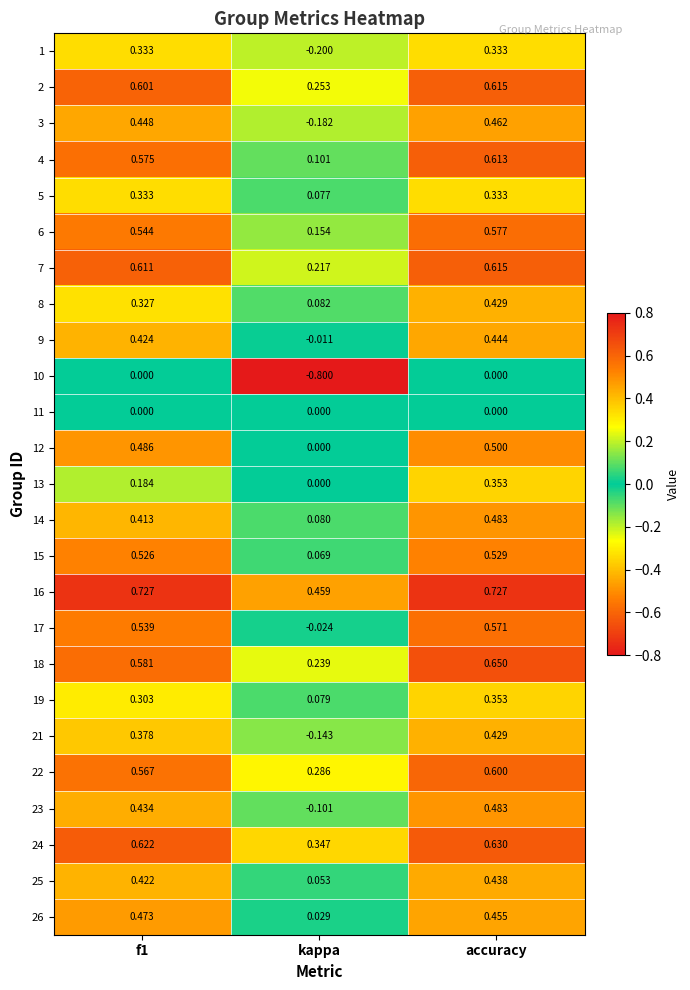

Where is 26 nearest to the value 0?

kappa